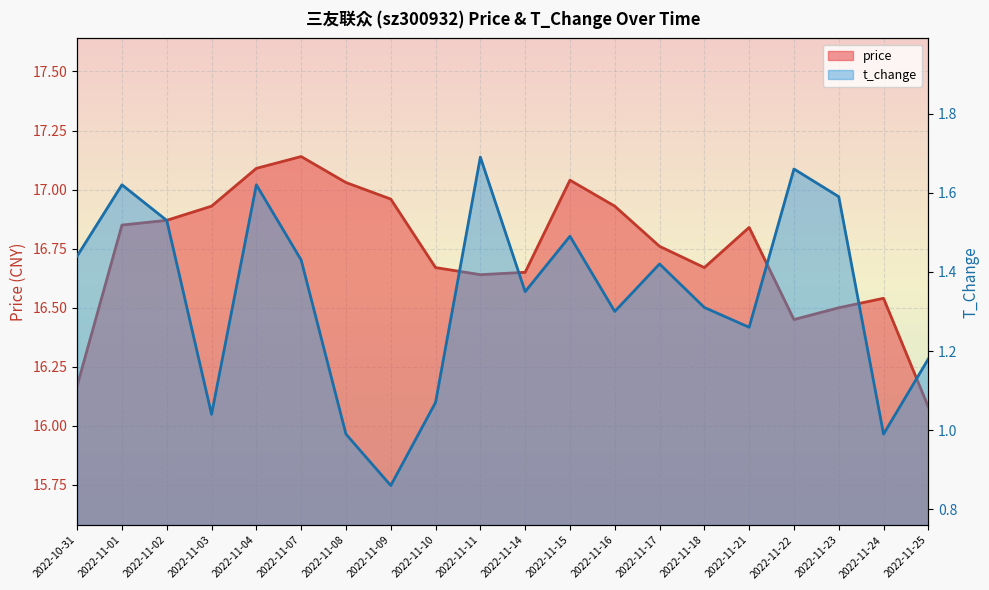

What value does the price series have at 2022-11-22?

16.4